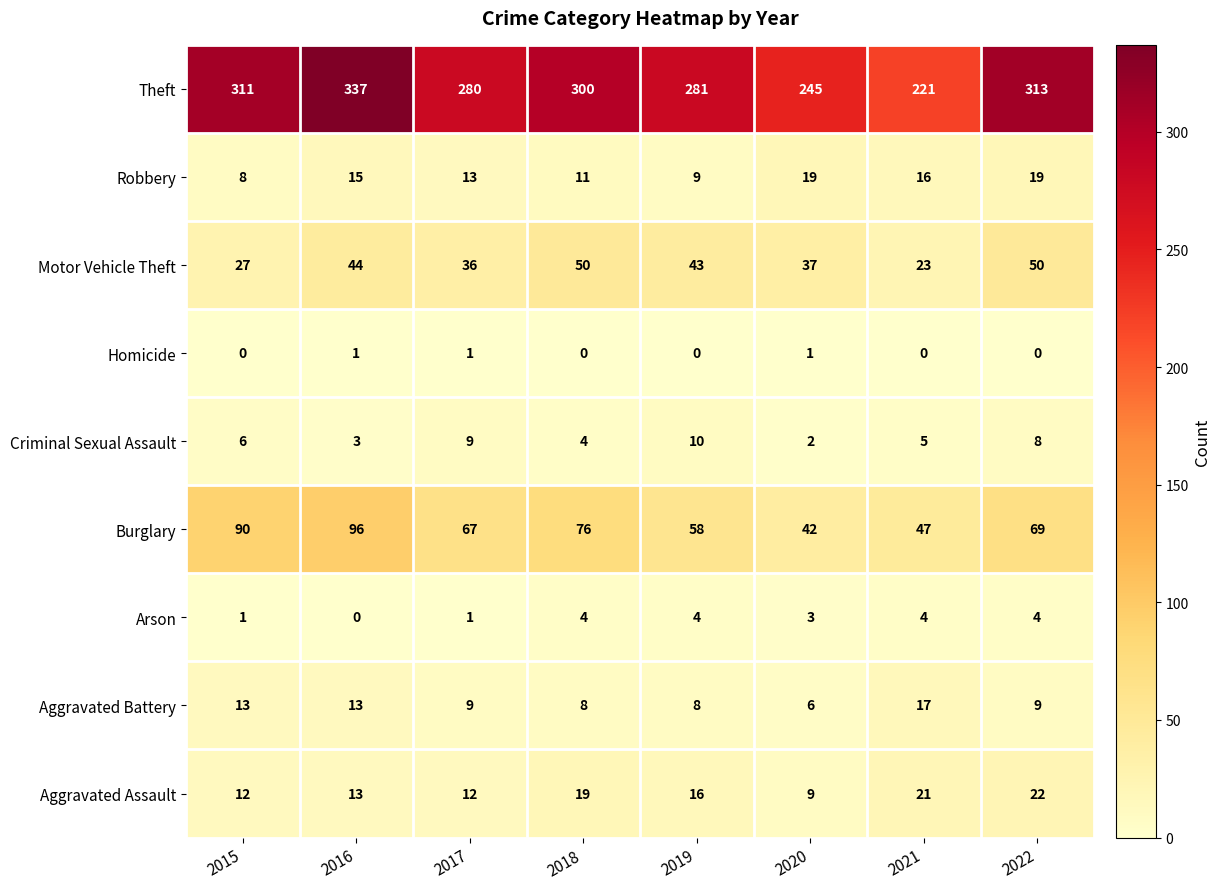

What is the highest value of the Robbery series?

19